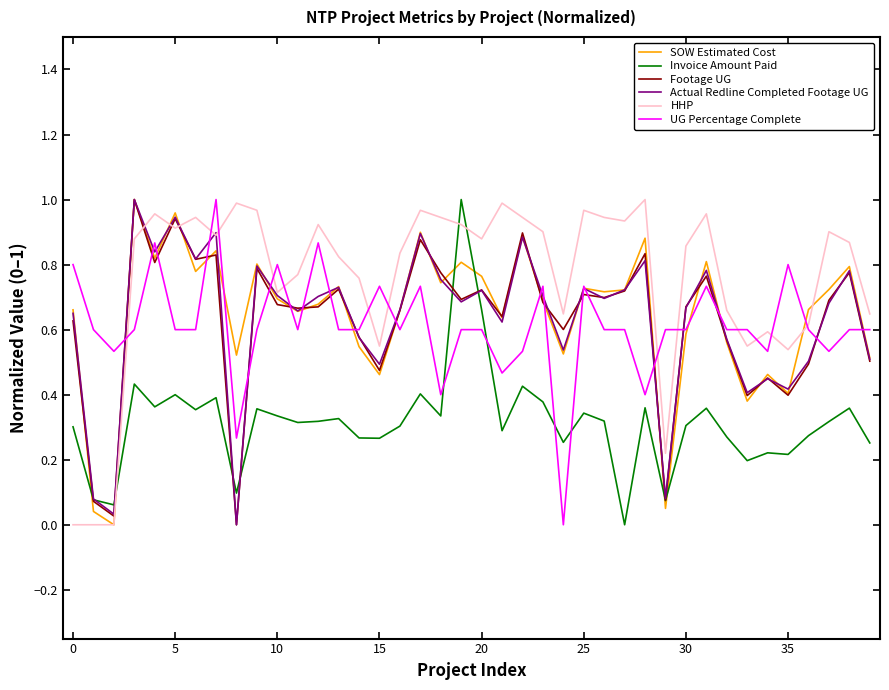

The Footage UG series shows 1.0 at 30. True or false?

False